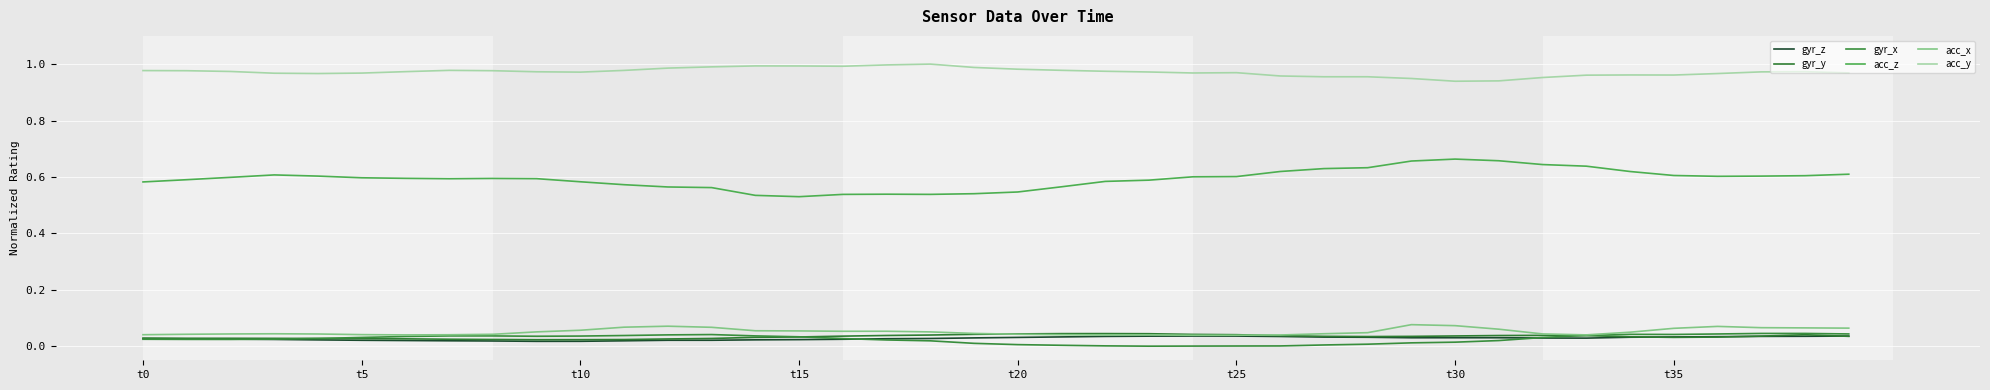

How many lines are shown in the chart?

6